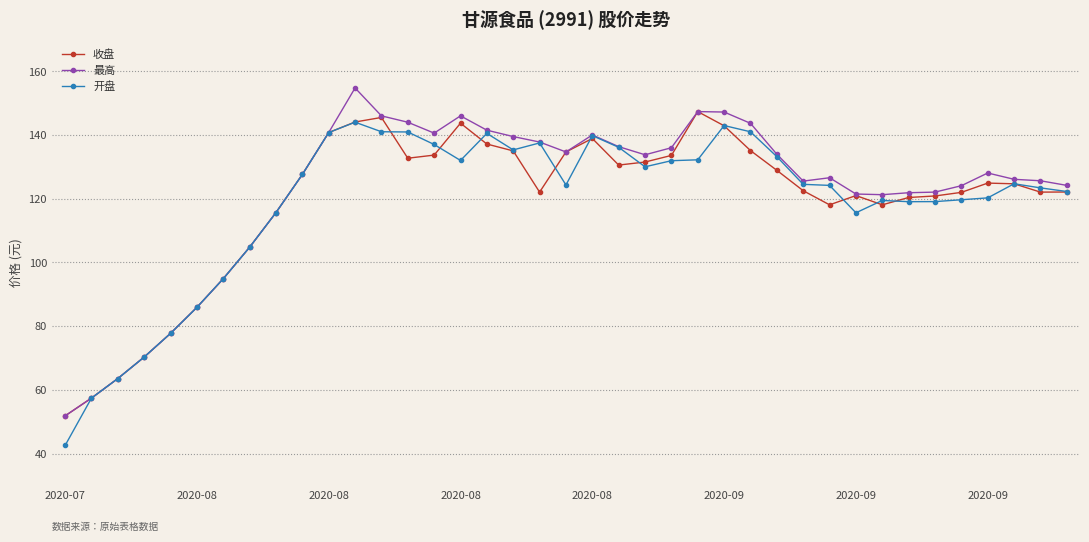

What is the value of the 开盘 point at the 32nd from the left?

119.5